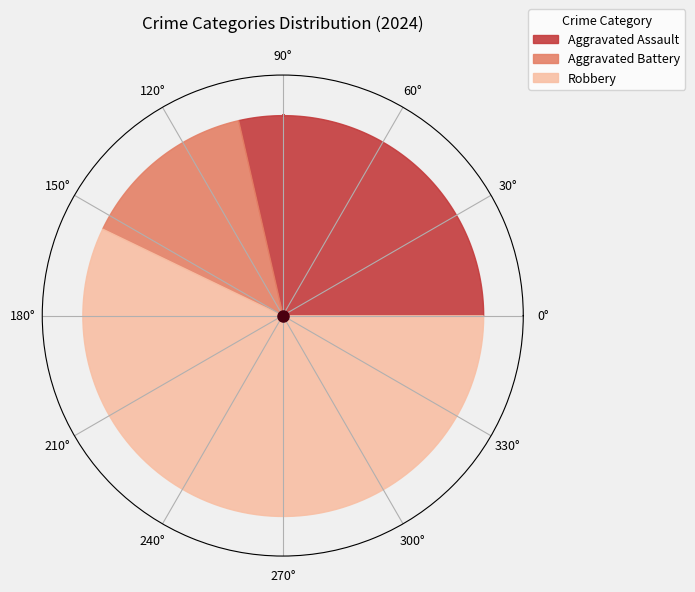

What is the majority slice?

Robbery